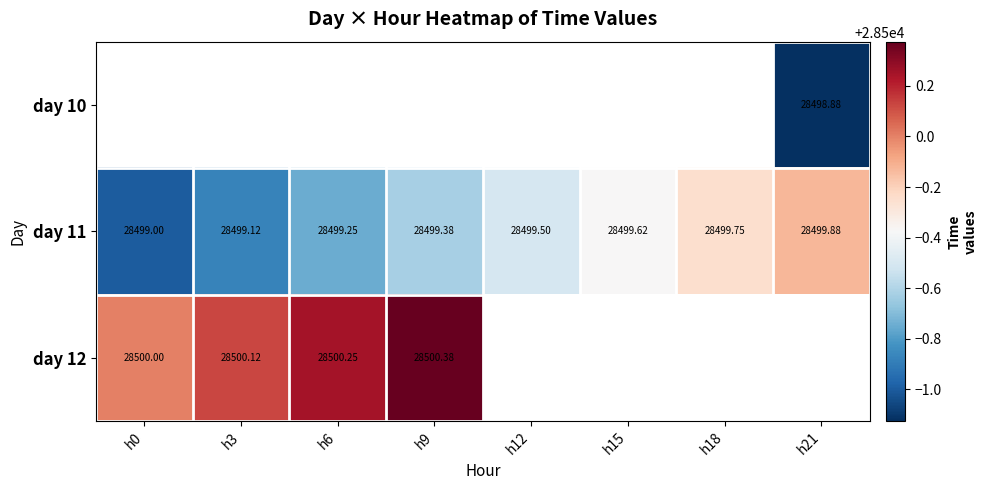

Is the value of day 11 at h15 greater than the value of day 12 at h6?

No